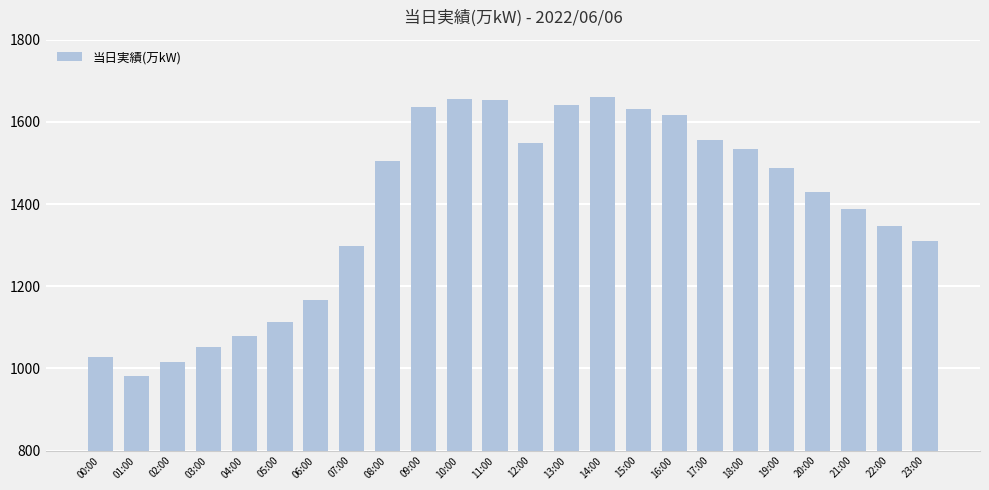

What is the difference between the values at 05:00 and 18:00?

421